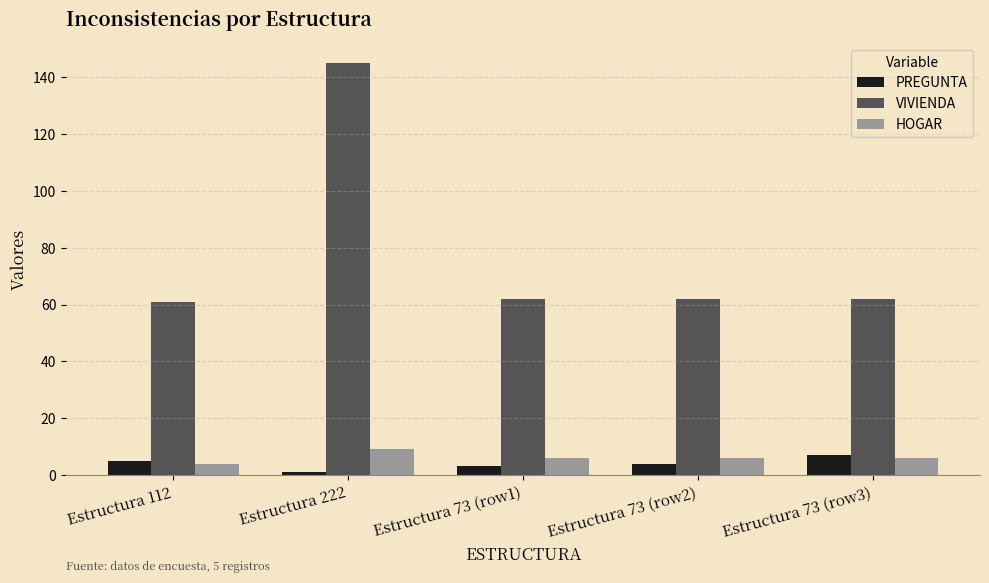

What is the value of the VIVIENDA bar at the 1st from the left?

61